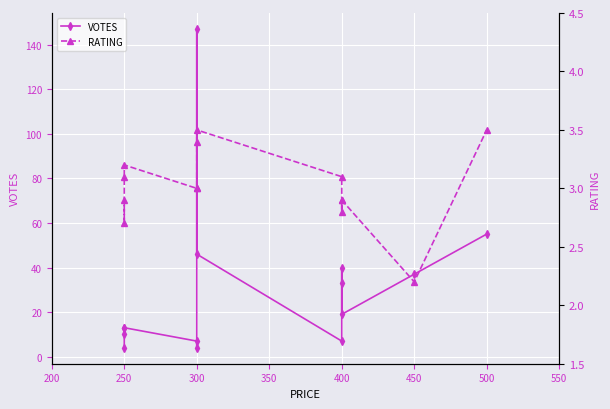

Which series has the largest total across all categories?

VOTES